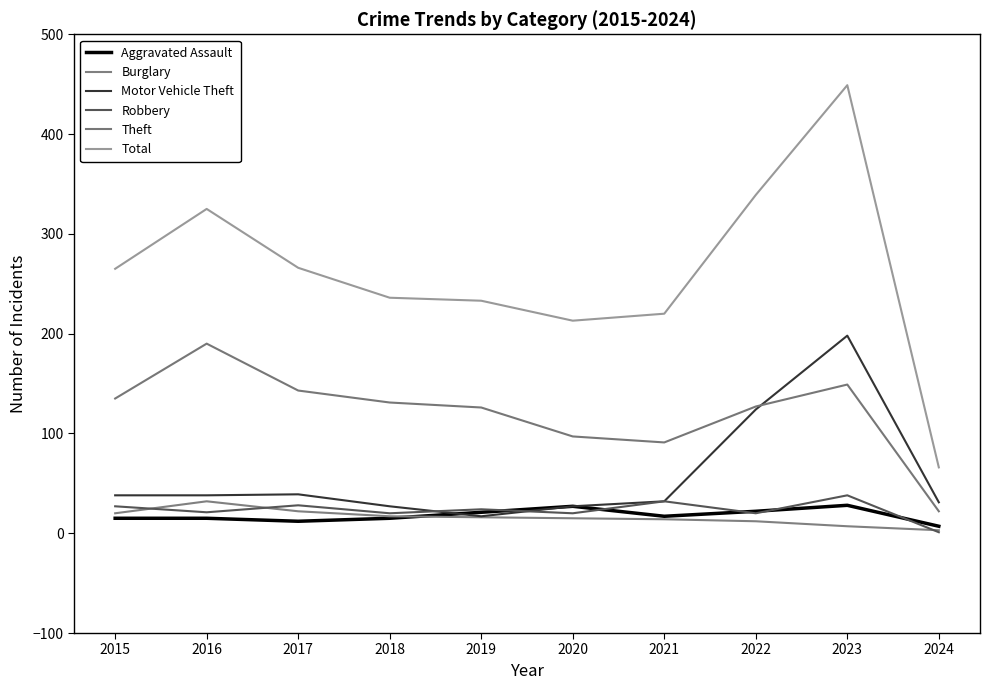

What are all the series names shown in the legend?

Aggravated Assault, Burglary, Motor Vehicle Theft, Robbery, Theft, Total